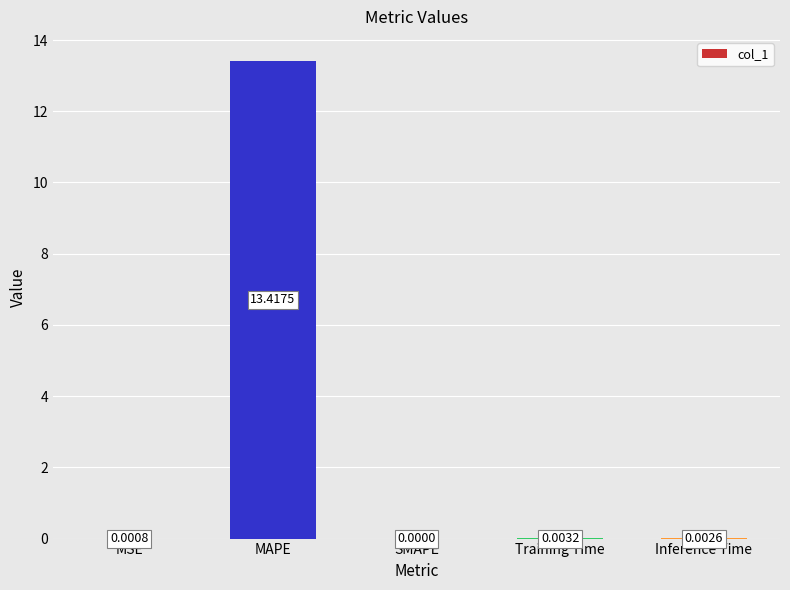

What is the maximum value shown in the chart?

13.4